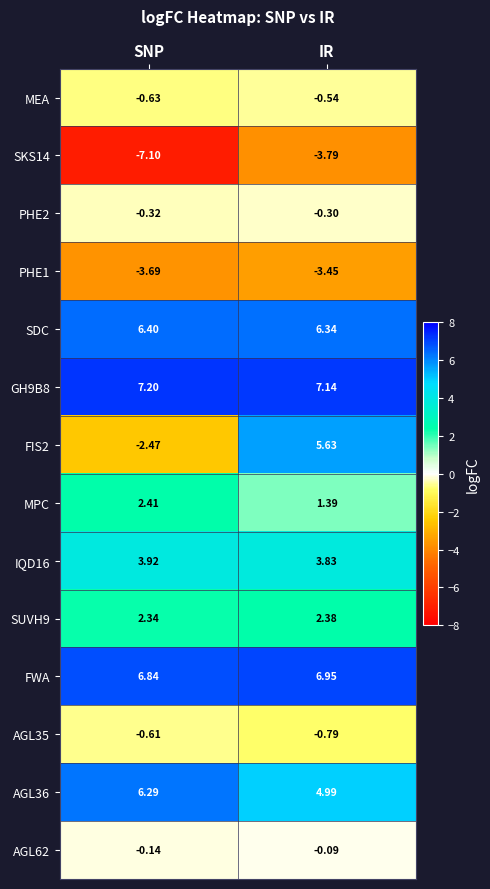

At which label does AGL36 first exceed 6?

SNP